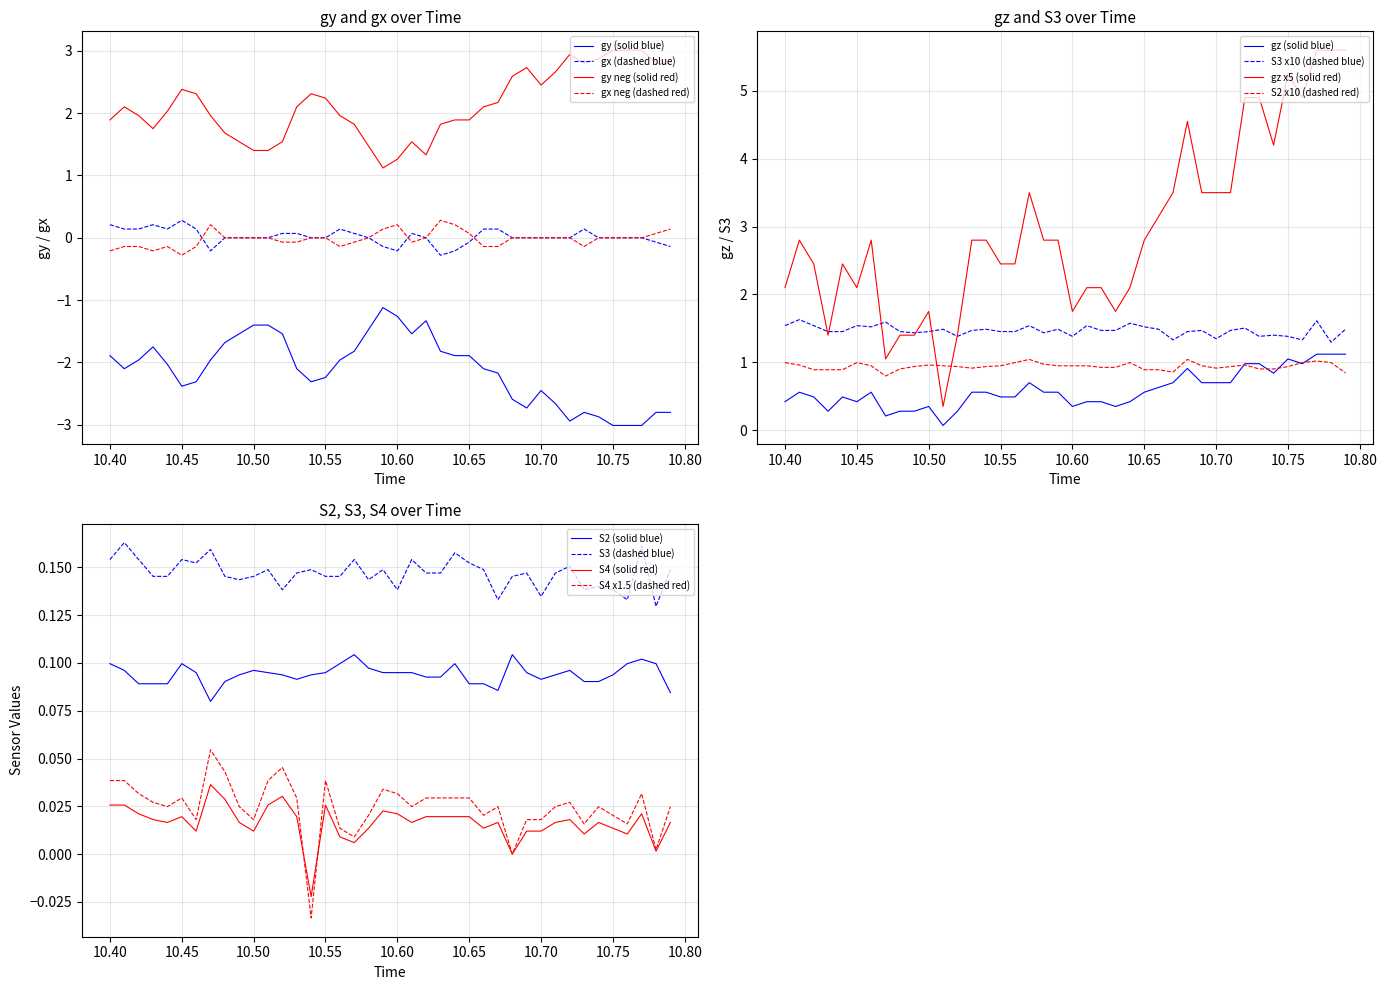

How many interior local peaks does the gx series have?

5